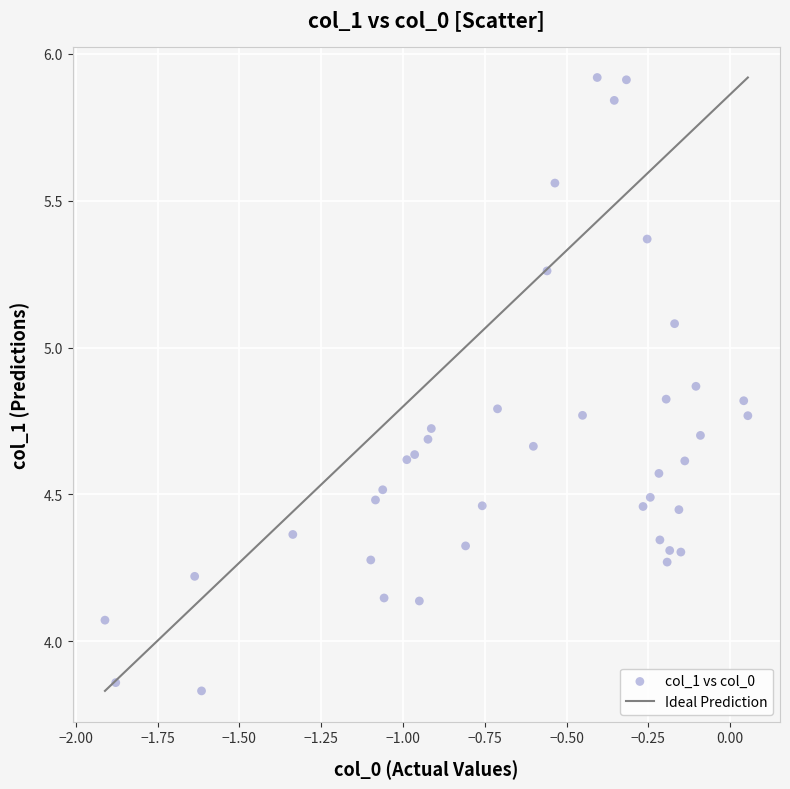

What is the range of X values (max minus min)?

2.0